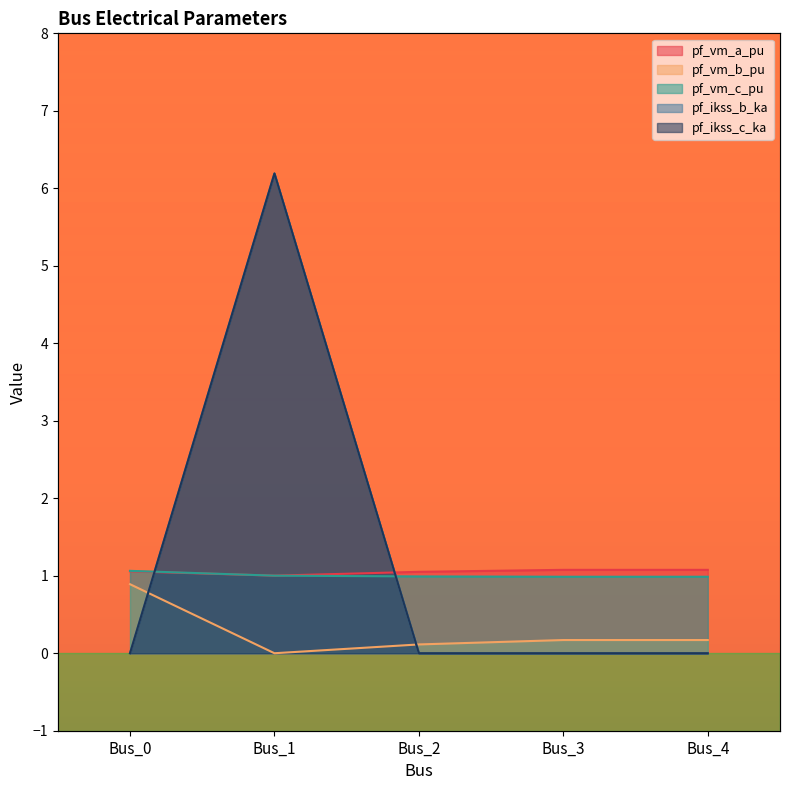

What is the difference between the maximum and second lowest values in the pf_ikss_c_ka series?

6.2